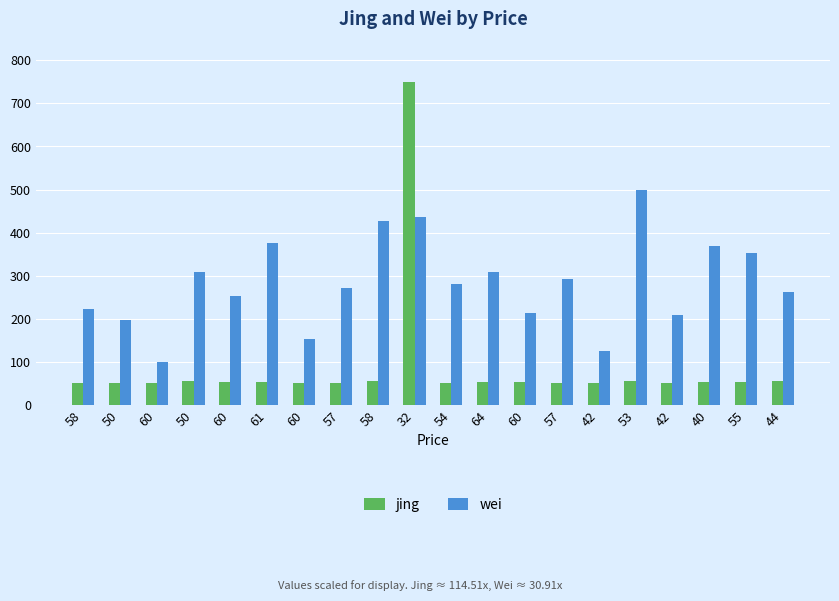

List the labels in order of wei value, smallest first.

60, 42, 60, 50, 42, 60, 58, 60, 44, 57, 54, 57, 64, 50, 55, 40, 61, 58, 32, 53